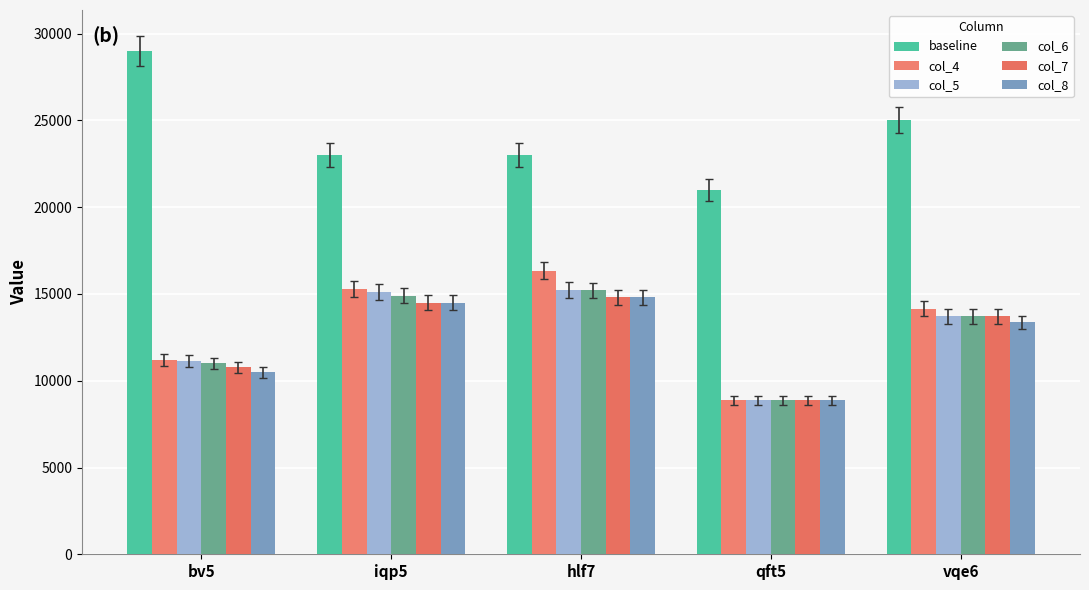

How many values in the col_7 series are below 13705?

2